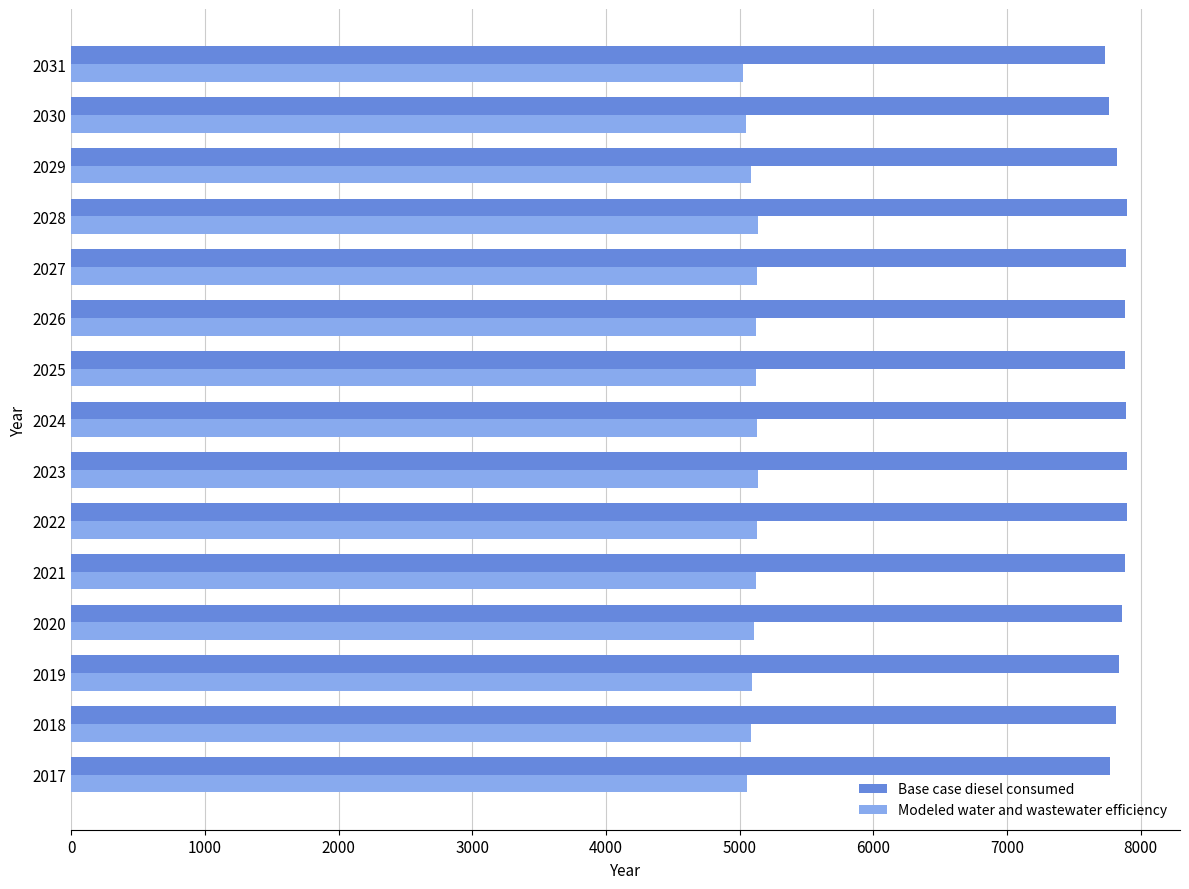

What is the smallest value displayed?

5026.1